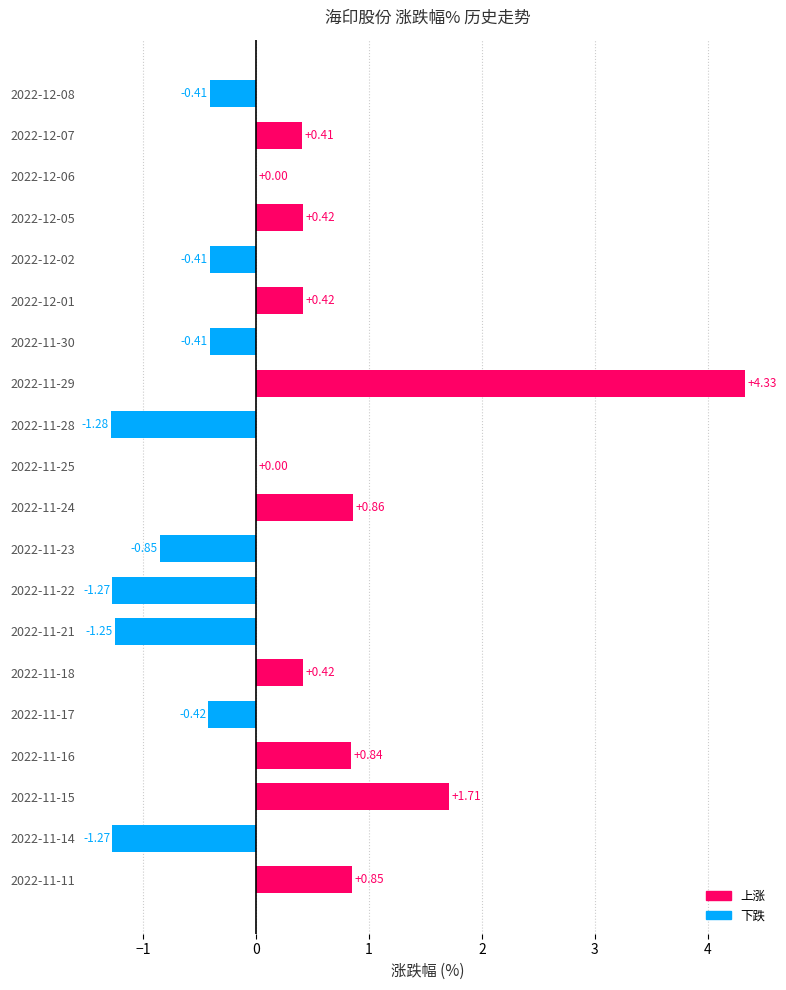

What is the sum of all values?

2.7